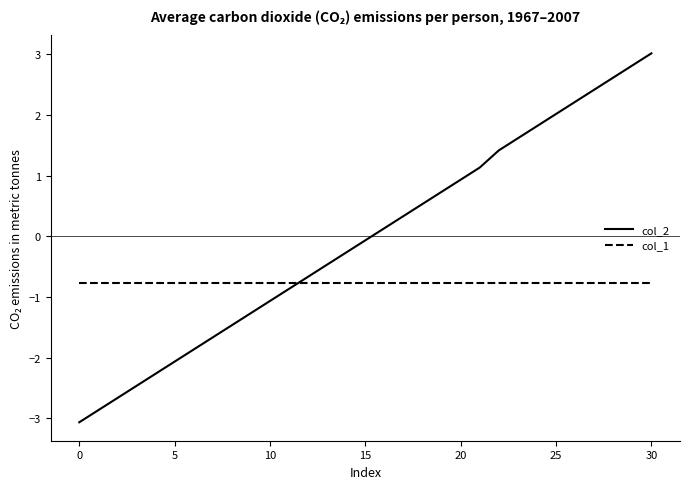

Which series has the largest total across all categories?

col_2